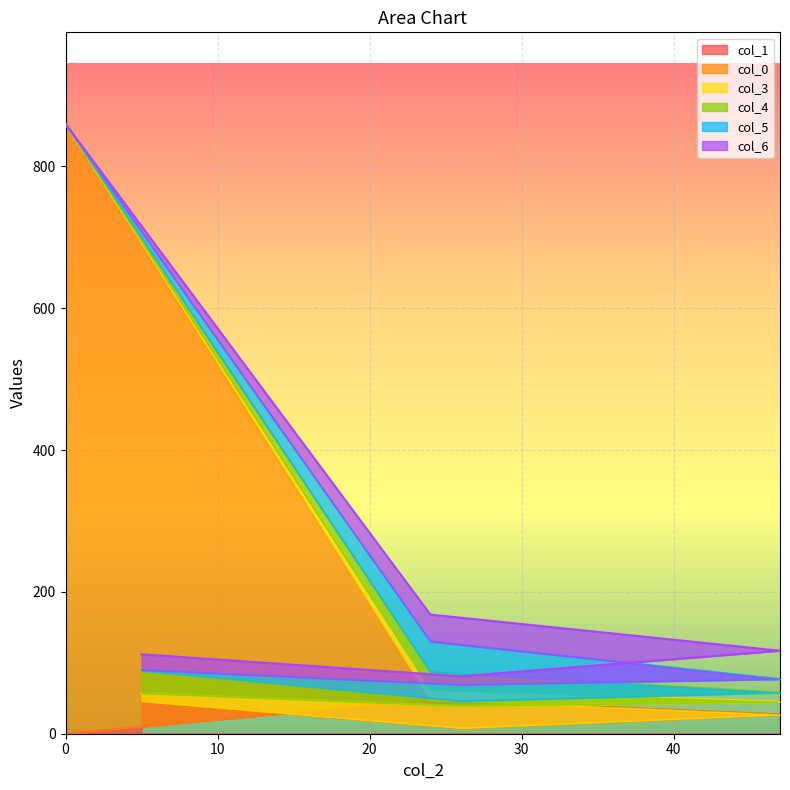

List the labels in order of col_0 value, smallest first.

5, 26, 47, 24, 0